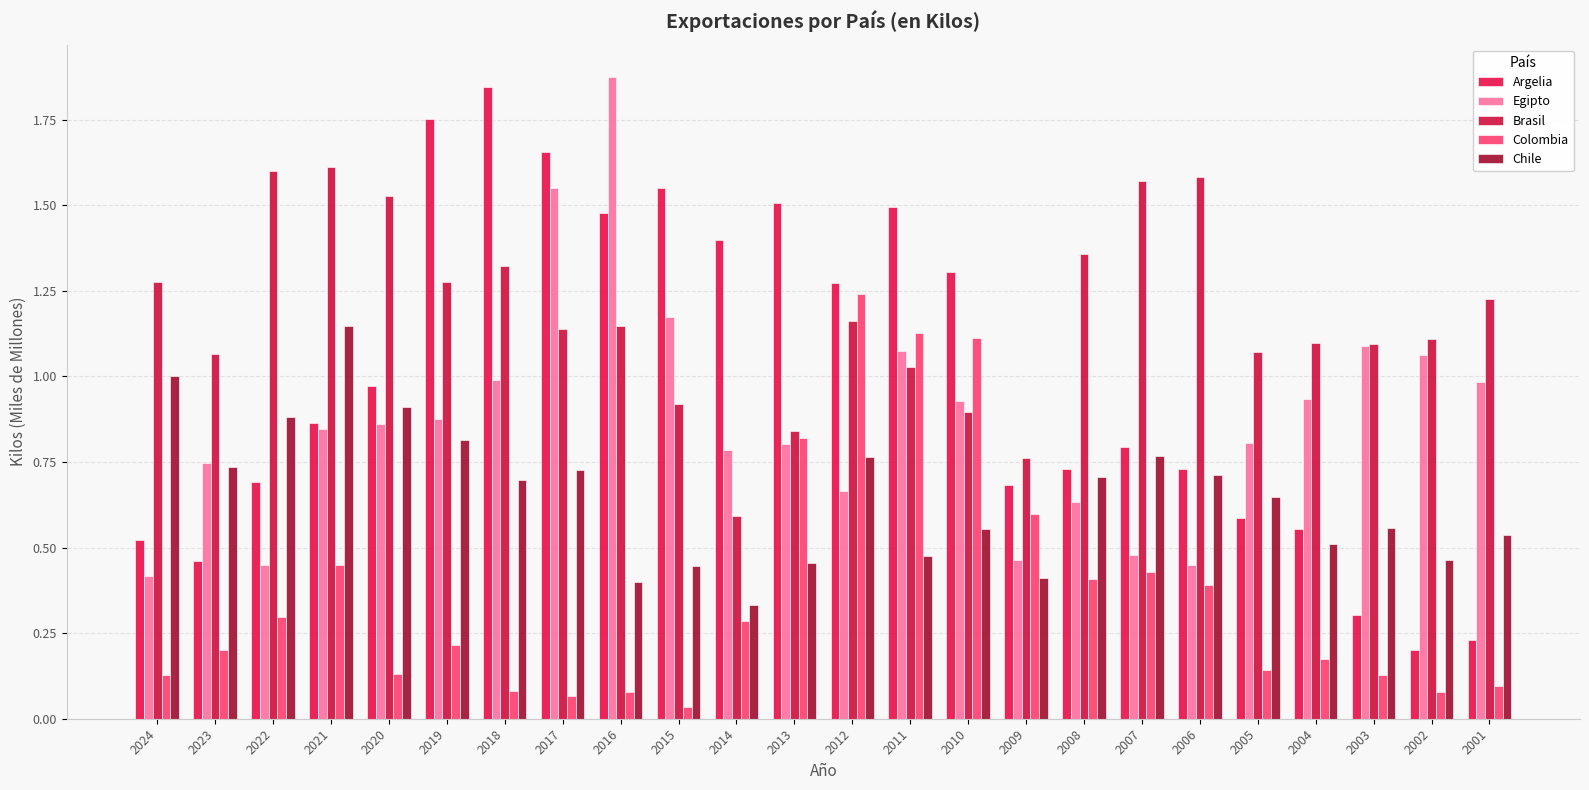

What is the difference between the maximum and second lowest values in the Brasil series?

0.9